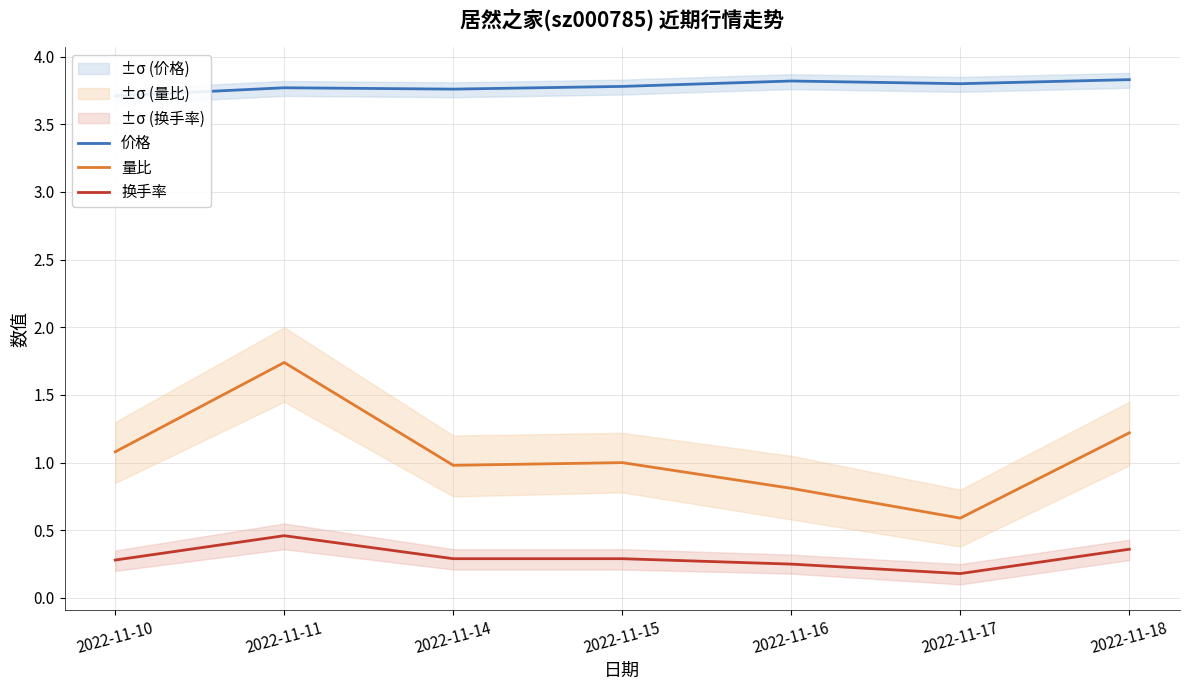

Where is 换手率 nearest to the value 0?

2022-11-17